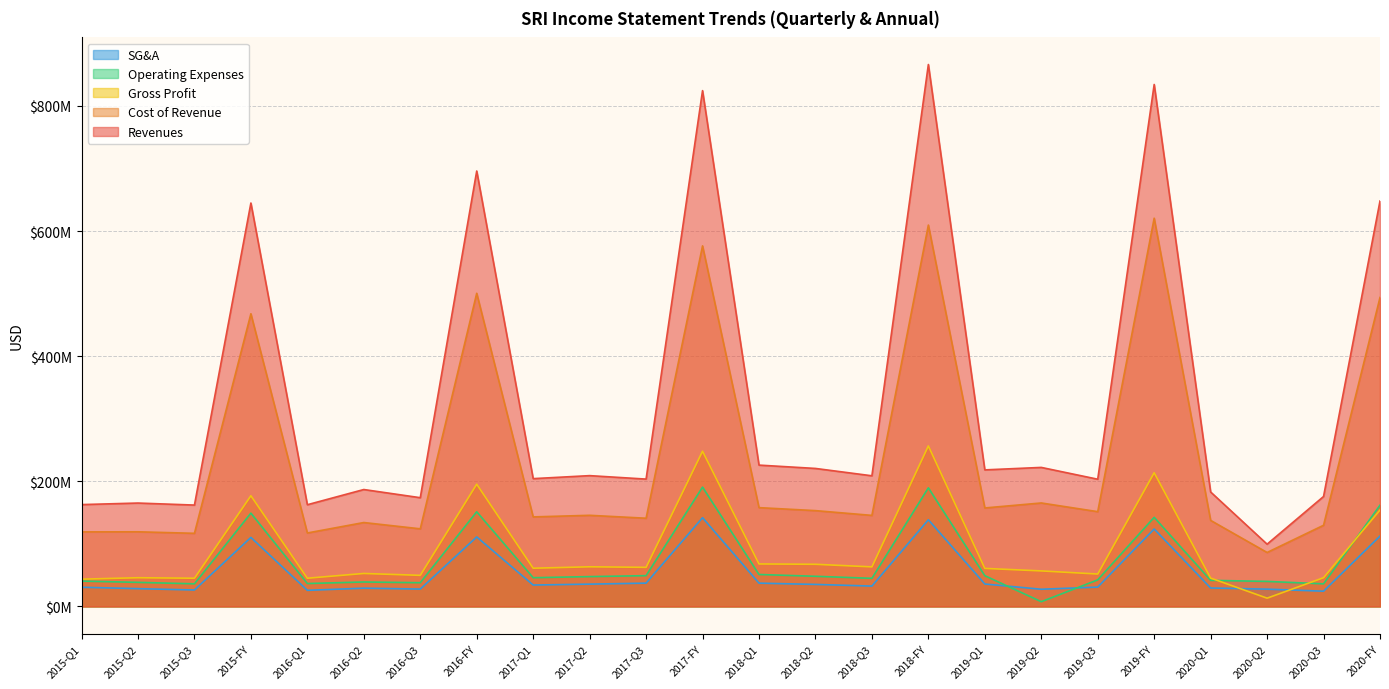

What is the difference between the Cost of Revenue values at 2018-Q3 and 2020-Q1?

7999000